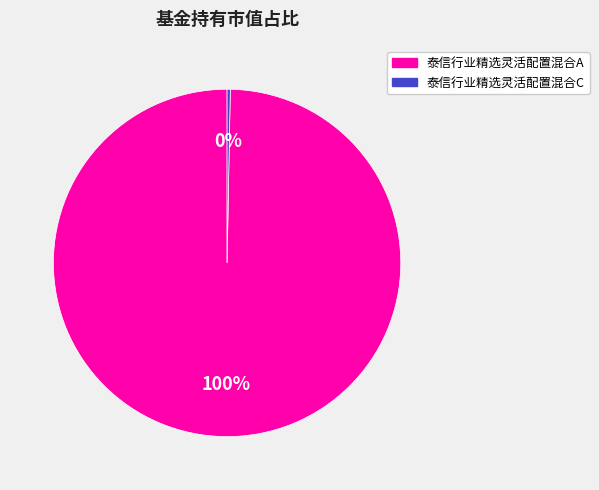

To the nearest percent, what is the difference between the 泰信行业精选灵活配置混合A and 泰信行业精选灵活配置混合C slice percentages?

100%